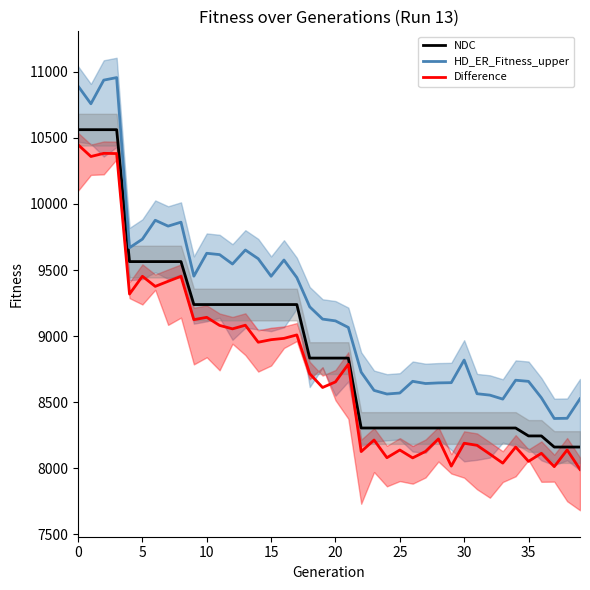

True or false: NDC and Difference cross at least once.

False